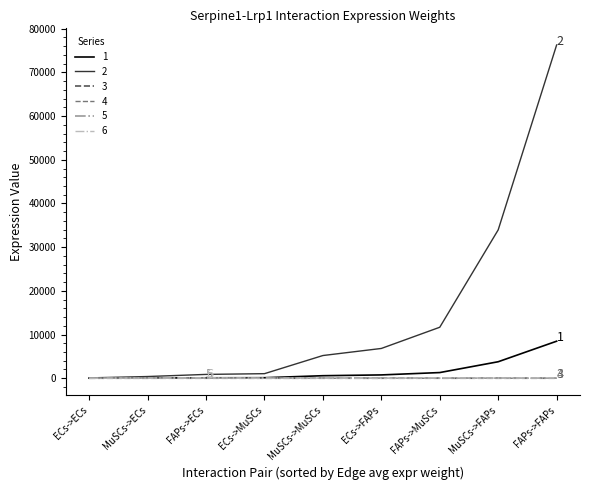

Does the chart have visible grid lines?

No